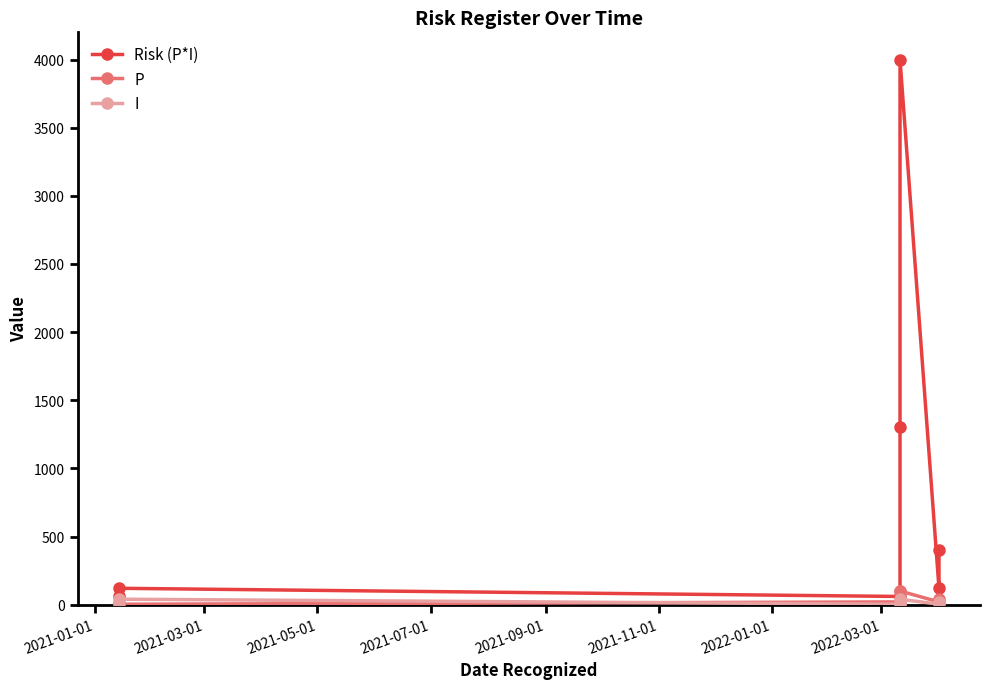

What is the sum of all I values?

139